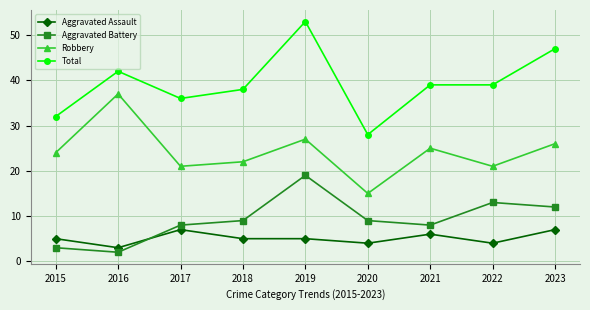

Reading left to right, list all the values displayed in this chart.

Aggravated Assault: 2015=5	2016=3	2017=7	2018=5	2019=5	2020=4	2021=6	2022=4	2023=7
Aggravated Battery: 2015=3	2016=2	2017=8	2018=9	2019=19	2020=9	2021=8	2022=13	2023=12
Robbery: 2015=24	2016=37	2017=21	2018=22	2019=27	2020=15	2021=25	2022=21	2023=26
Total: 2015=32	2016=42	2017=36	2018=38	2019=53	2020=28	2021=39	2022=39	2023=47